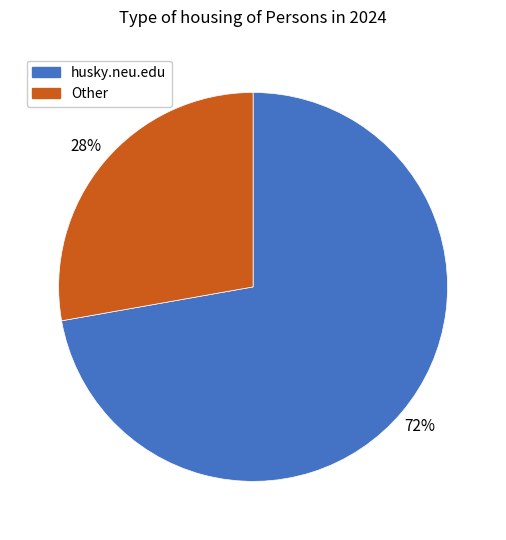

How many slices are in this pie chart?

2